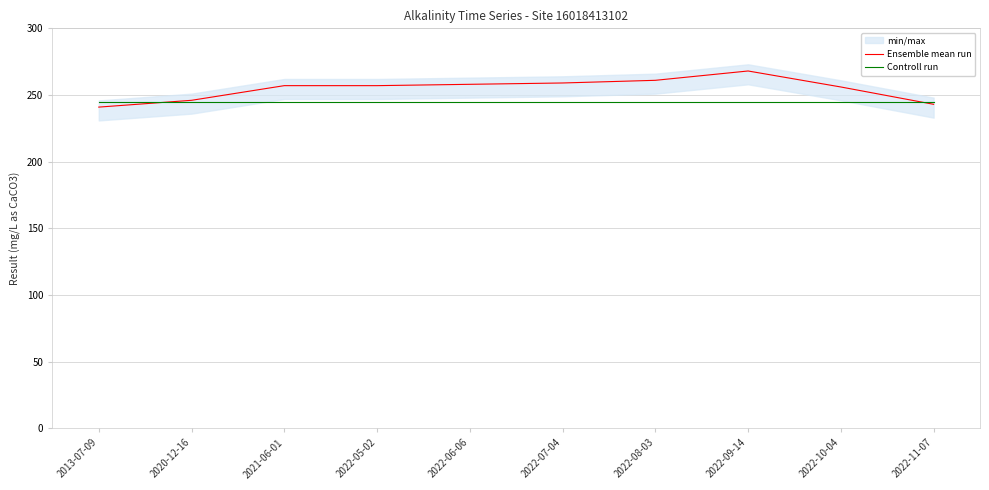

What is the difference between the highest and lowest values at 2022-05-02?

12.0